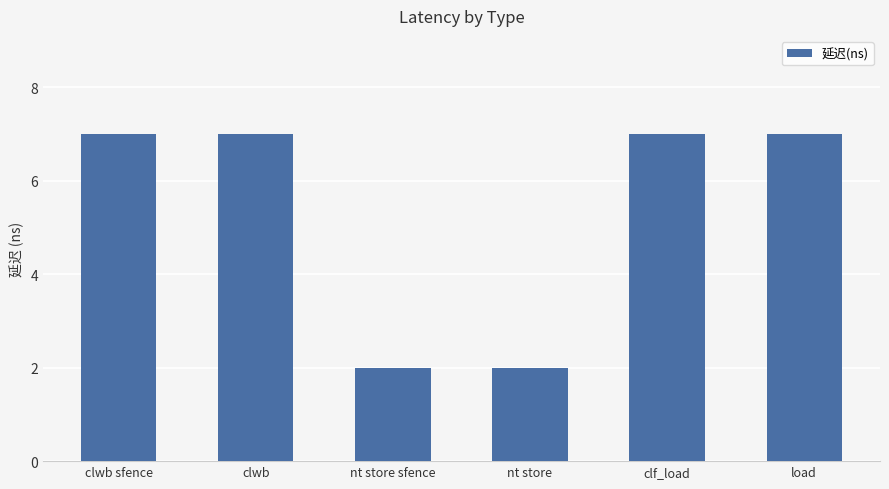

What is the greatest value displayed?

7